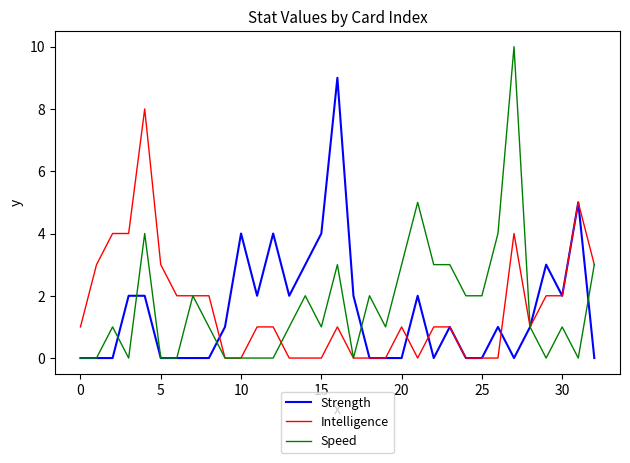

Which series has the largest range (max minus min)?

Speed